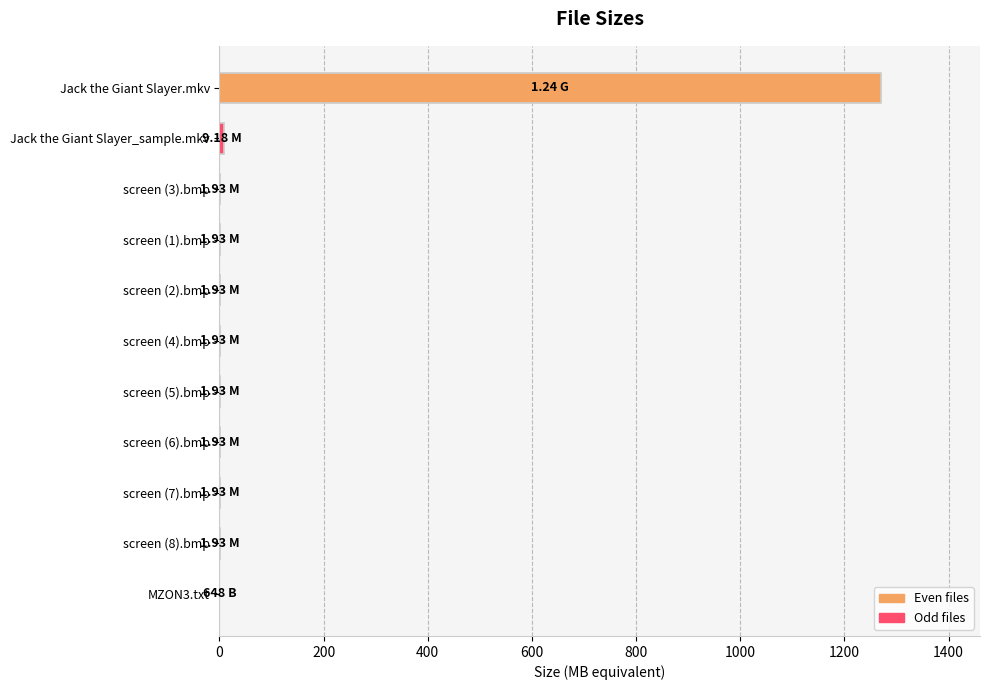

What is the average value?

117.7